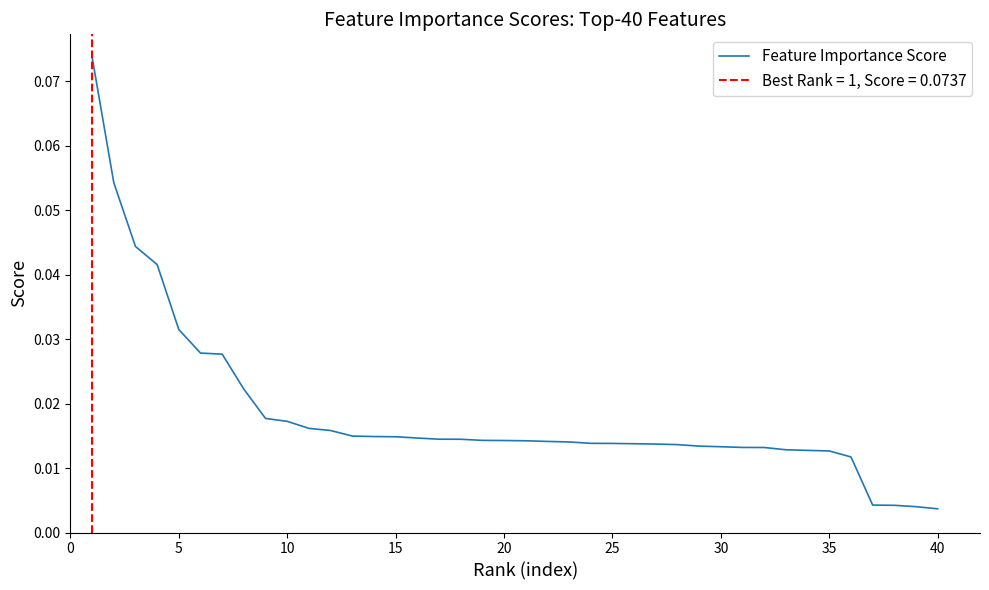

Reading left to right, transcribe all the data shown in this chart.

0.1	0.1	0.0	0.0	0.0	0.0	0.0	0.0	0.0	0.0	0.0	0.0	0.0	0.0	0.0	0.0	0.0	0.0	0.0	0.0	0.0	0.0	0.0	0.0	0.0	0.0	0.0	0.0	0.0	0.0	0.0	0.0	0.0	0.0	0.0	0.0	0.0	0.0	0.0	0.0